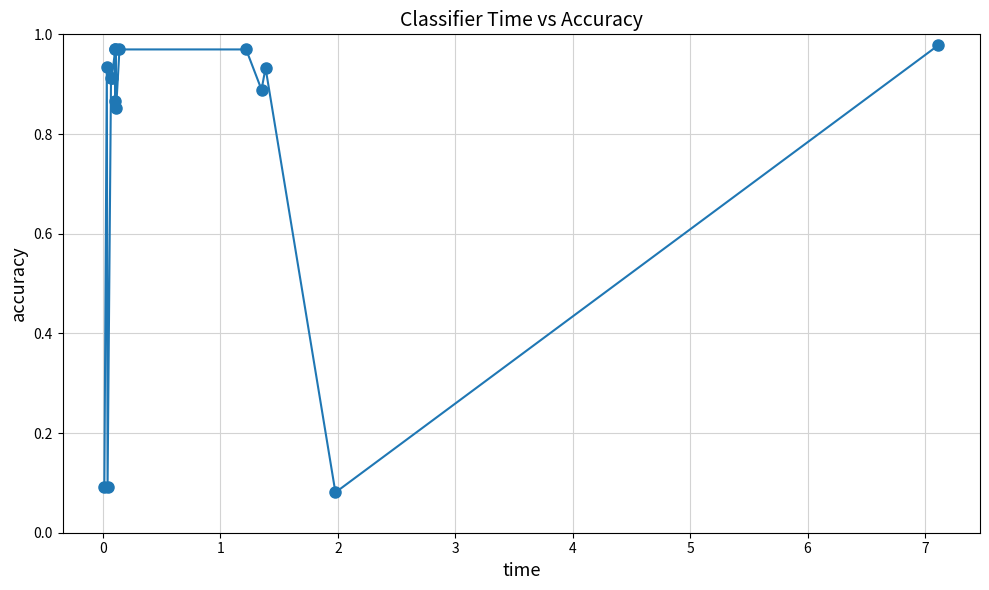

What is the average value?

0.8